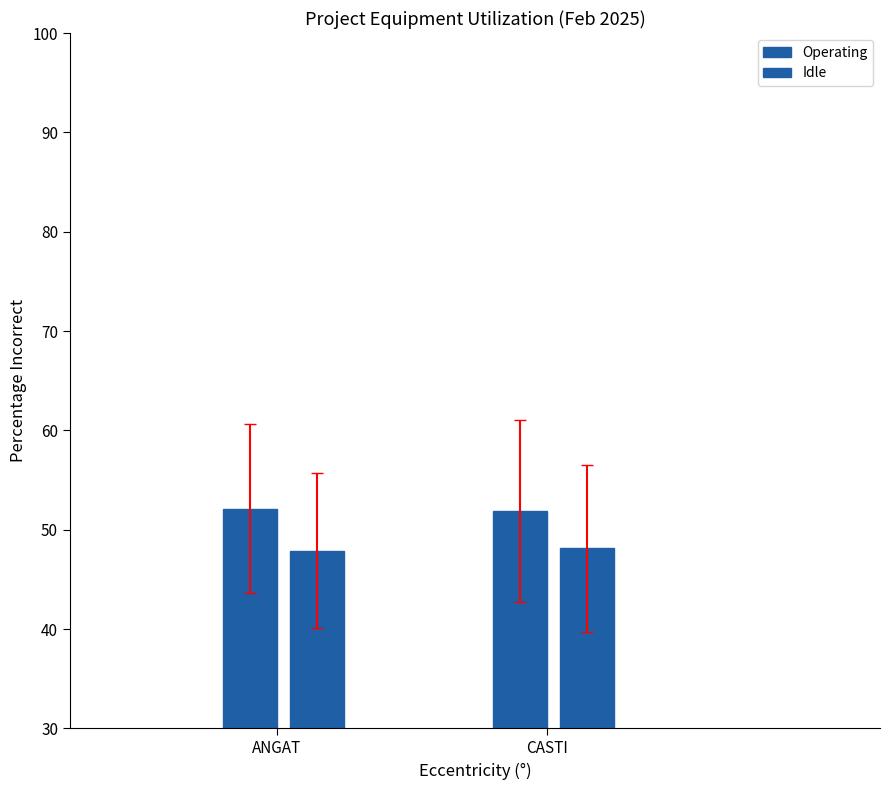

Reading left to right, extract all data points from this chart.

Operating: 52.1	51.9
Idle: 47.9	48.1